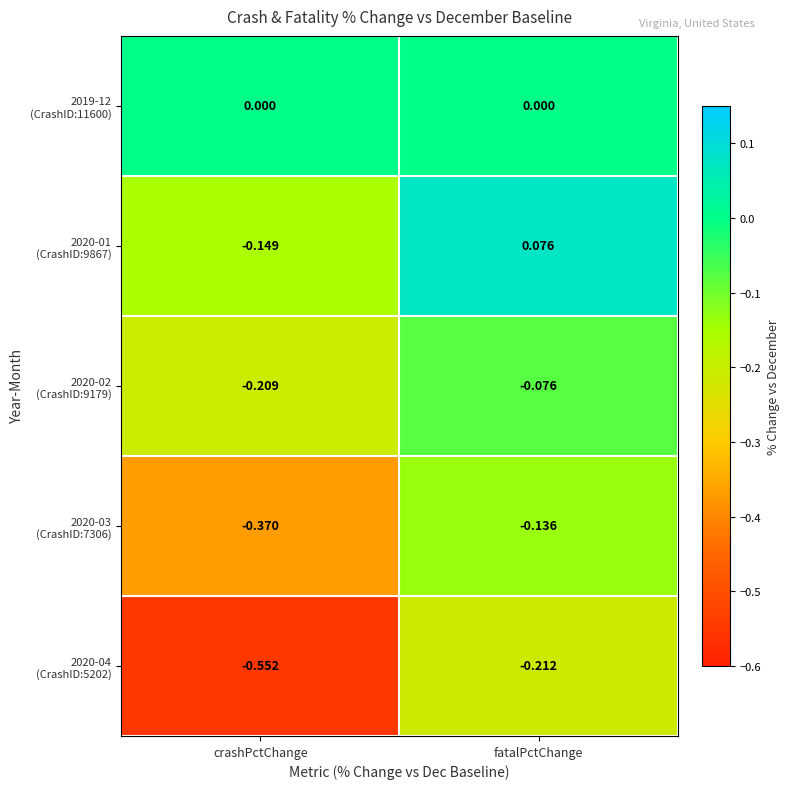

At which category is the sum across all series the highest?

fatalPctChange